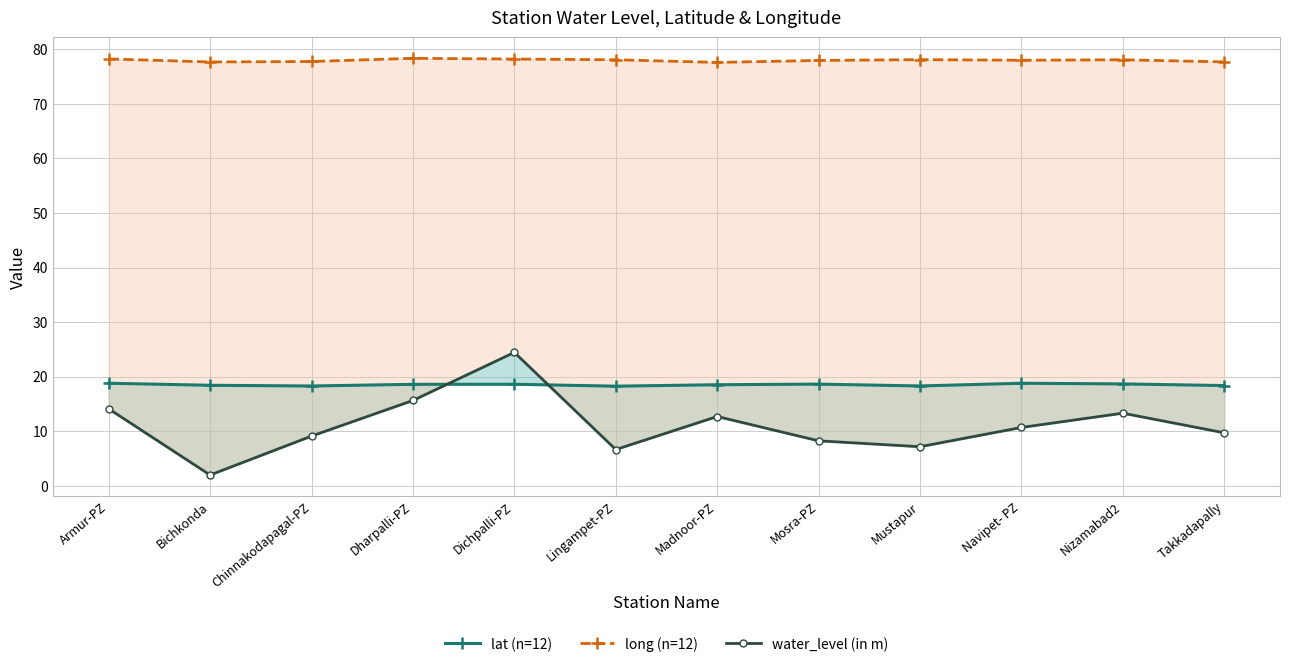

What position from the right is Armur-PZ?

12